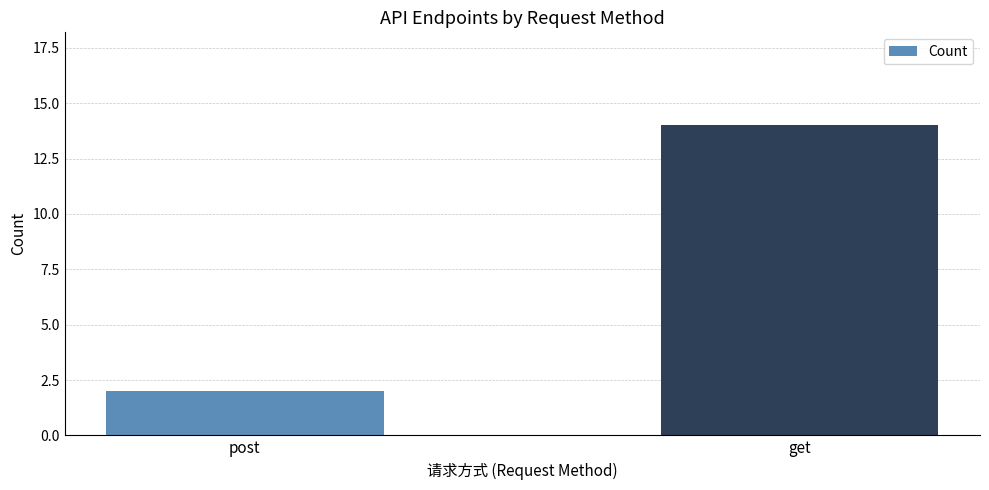

Reading right to left, extract all data points from this chart.

get=14	post=2